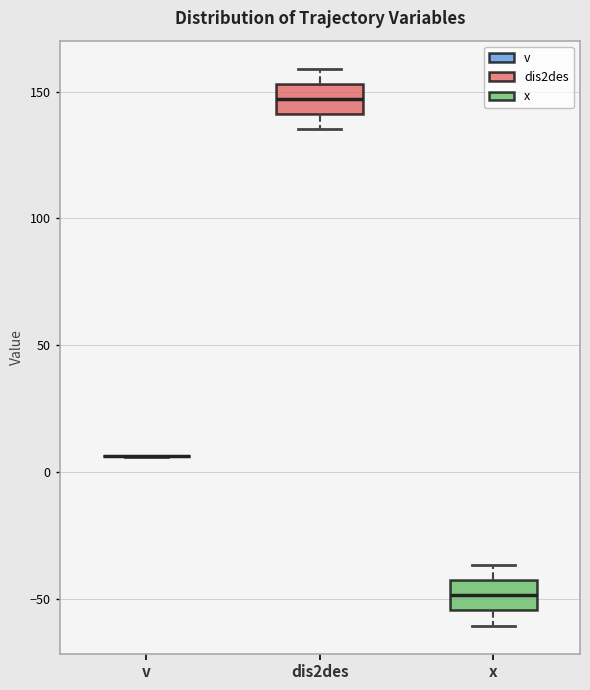

Where does the lower whisker of the box for x end on the y-axis? The values are not printed on the chart, so give them approximately, as read against the axis.

-60